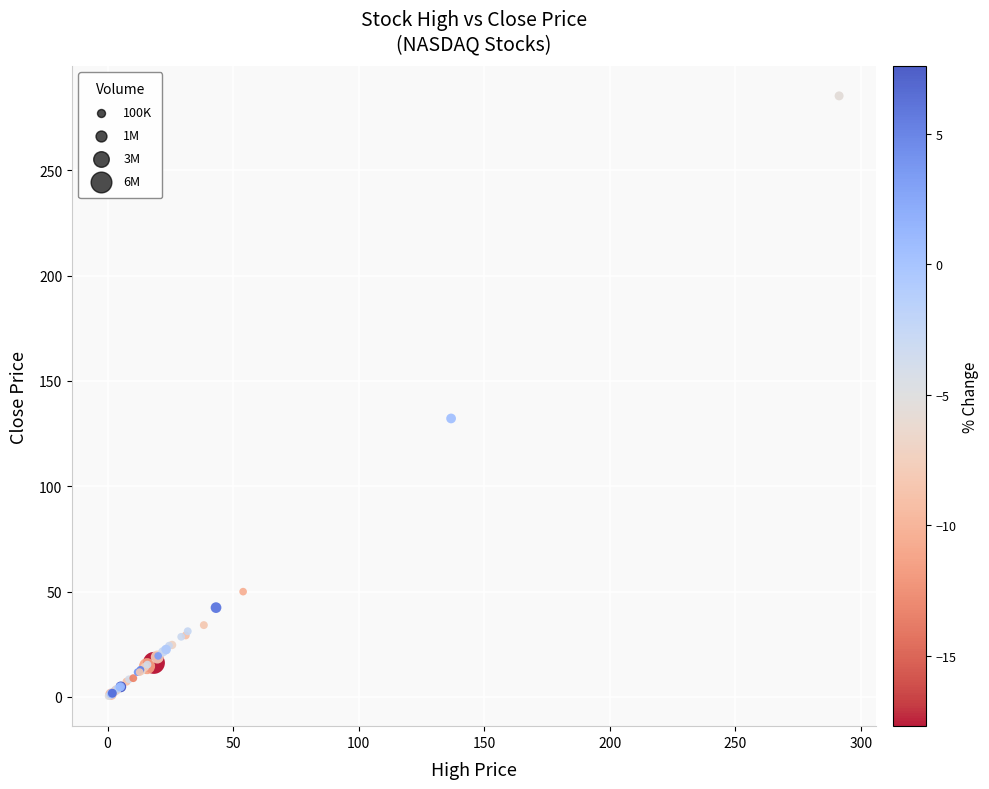

What Y value in the scatter plot is closest to 142?

132.2